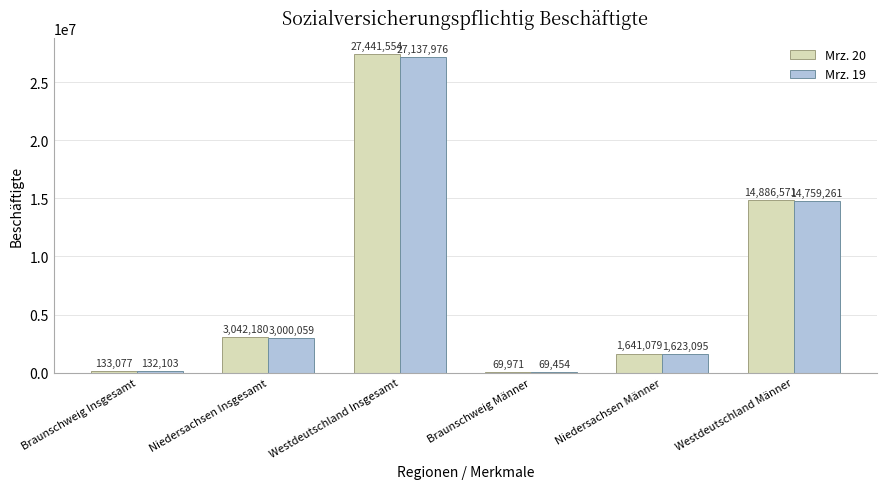

Read the Mrz. 20 value at Niedersachsen Männer.

1641079